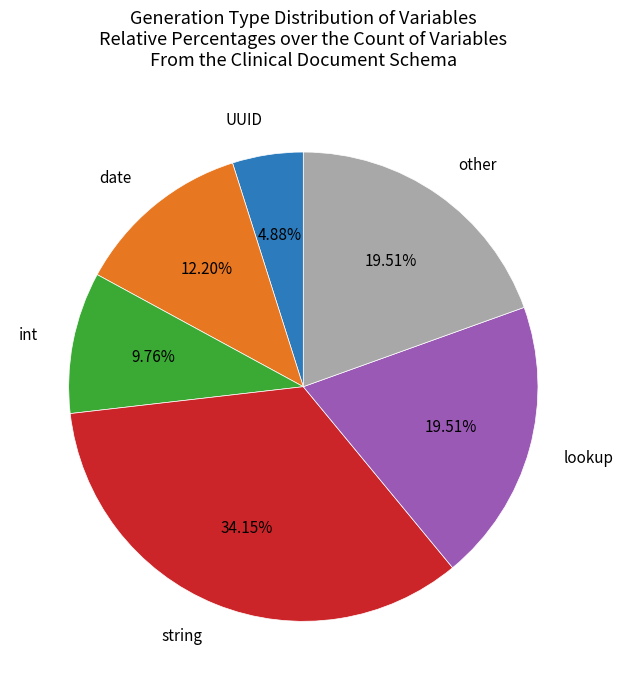

Count the number of slices in the pie.

6